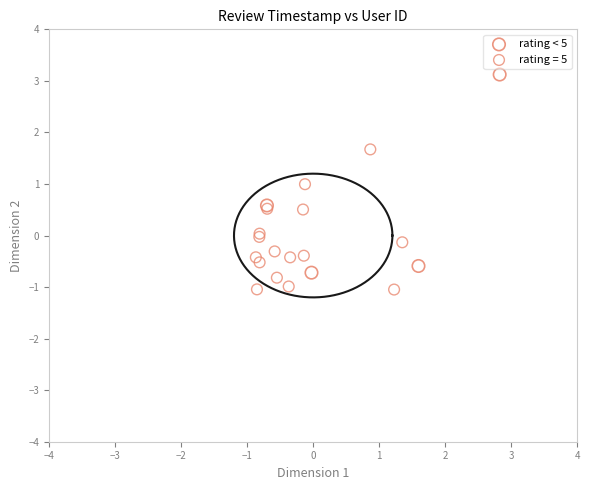

Which series has the largest Y range (max minus min)?

rating < 5